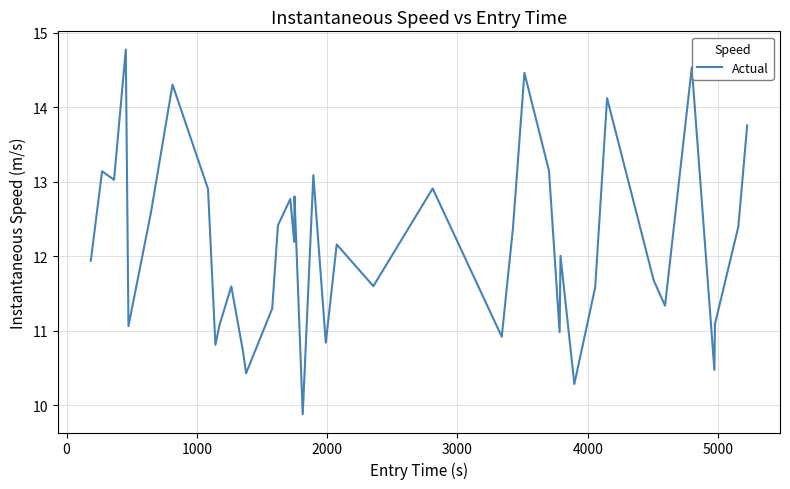

What is the minimum value shown in the chart?

9.9